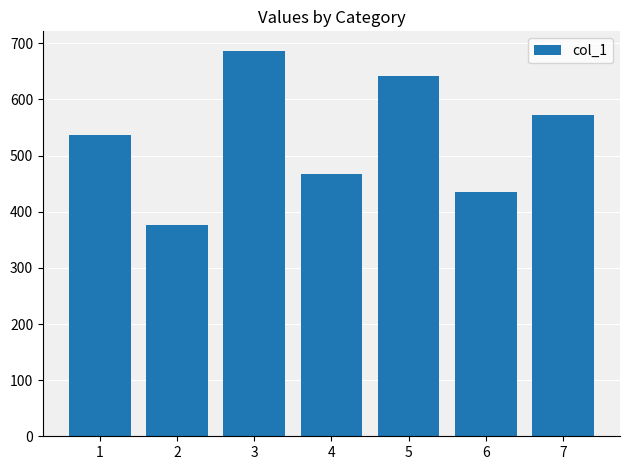

At which label is the value closest to 532?

1